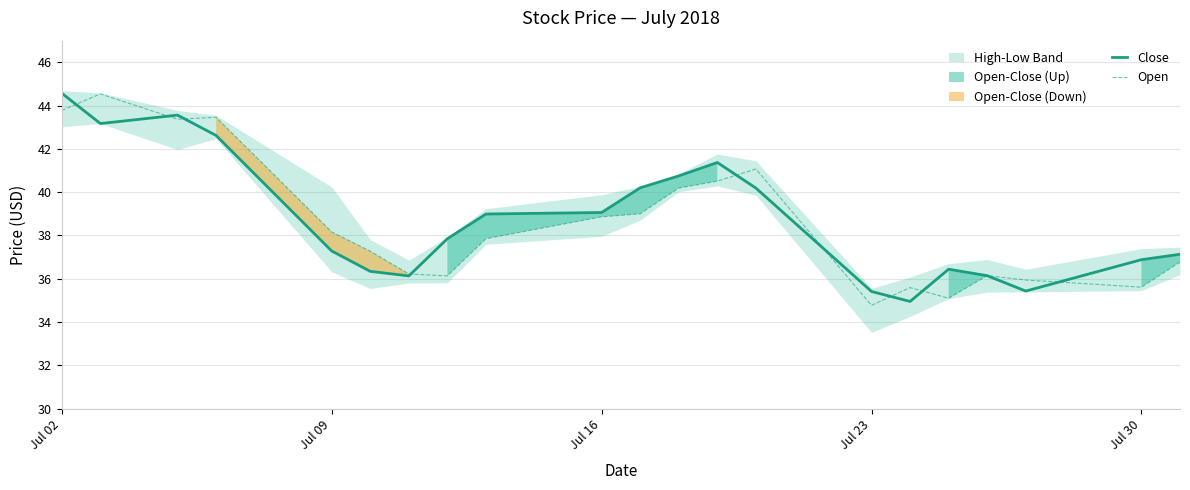

True or false: Open has a value of 38.2 at Jul 09.

True